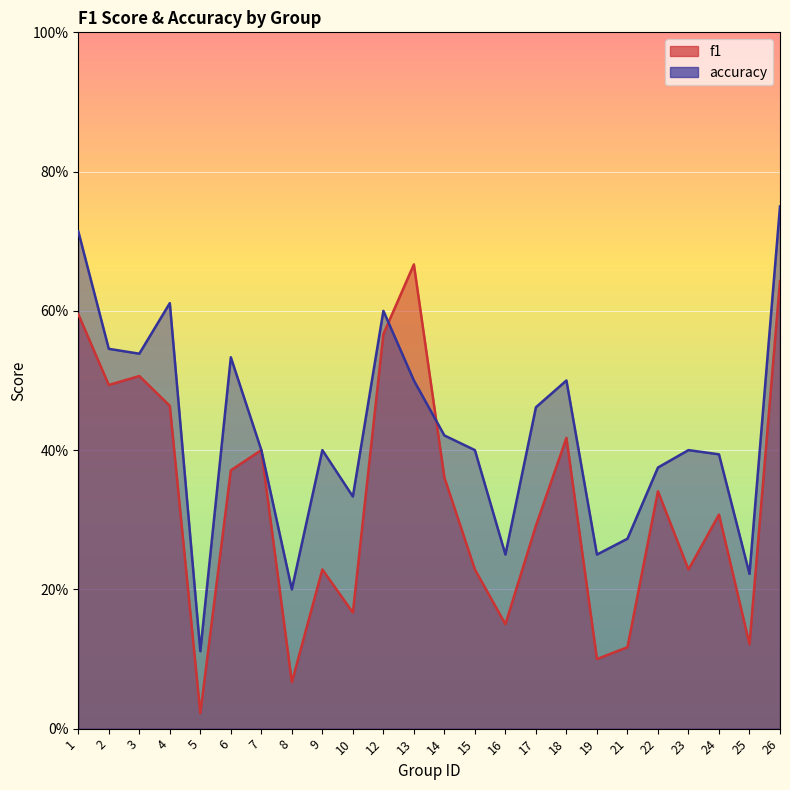

Does the chart display data point markers on the line(s)?

No